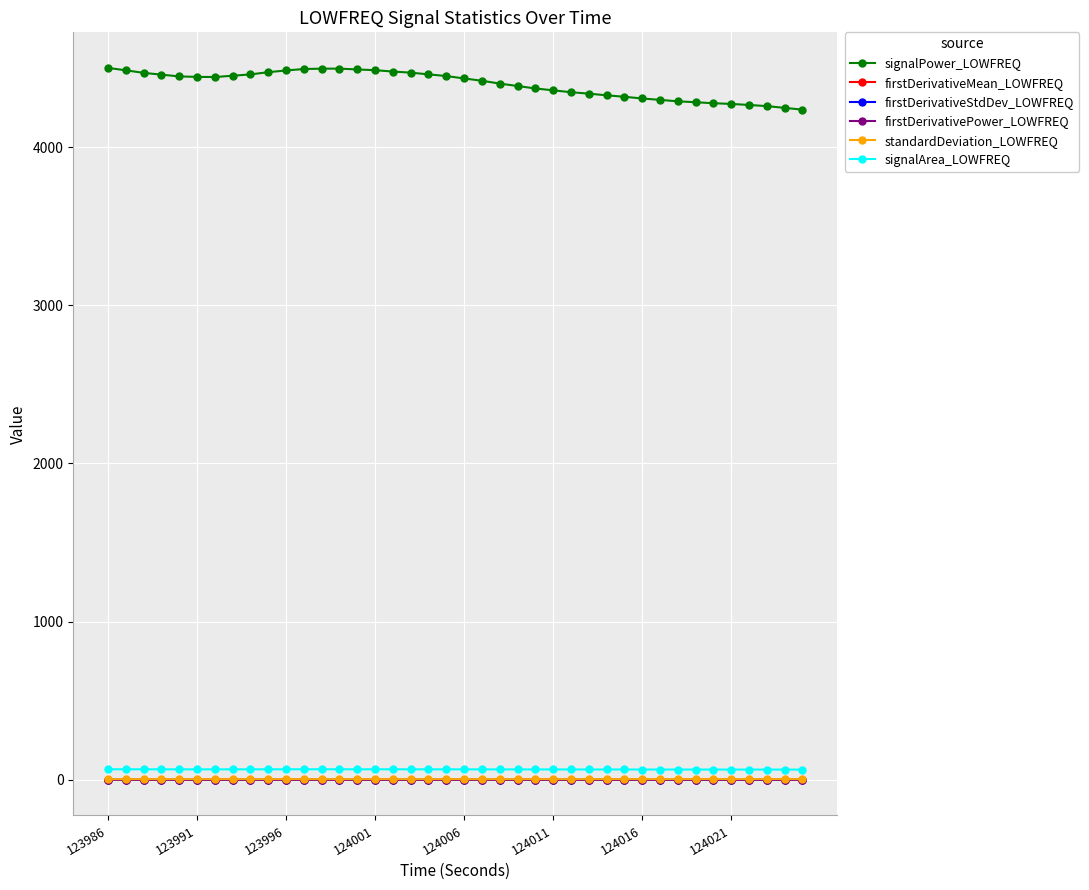

What are all the series names shown in the legend?

signalPower_LOWFREQ, firstDerivativeMean_LOWFREQ, firstDerivativeStdDev_LOWFREQ, firstDerivativePower_LOWFREQ, standardDeviation_LOWFREQ, signalArea_LOWFREQ